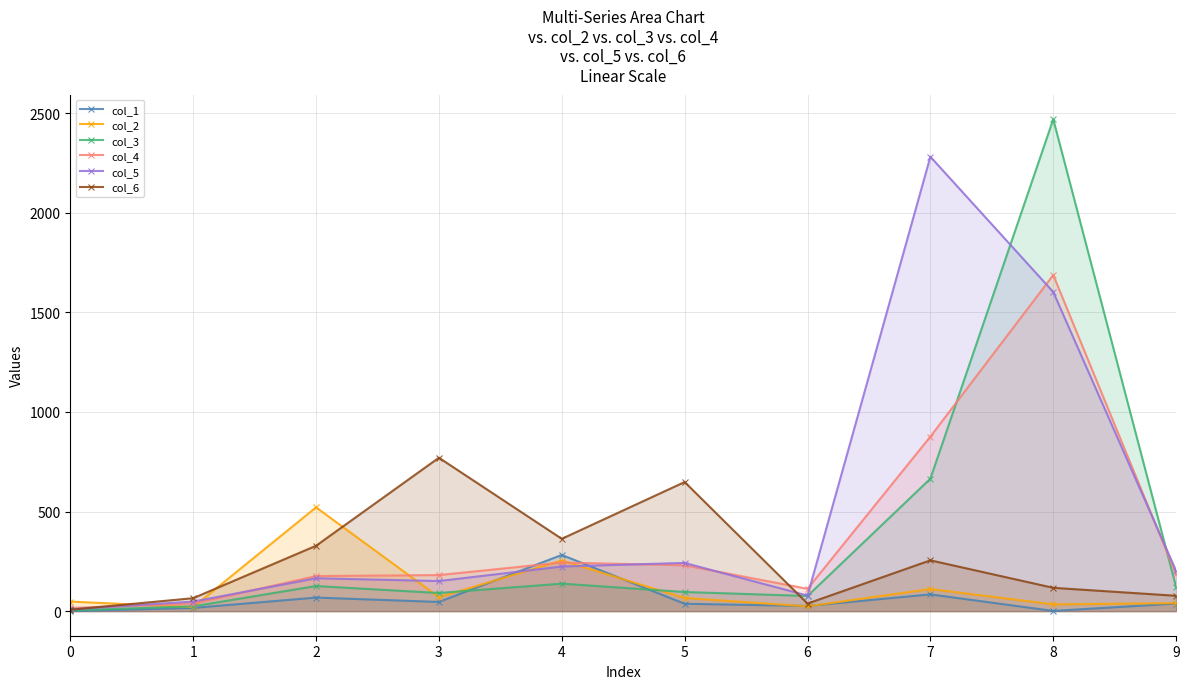

How many times do col_5 and col_6 cross each other?

2